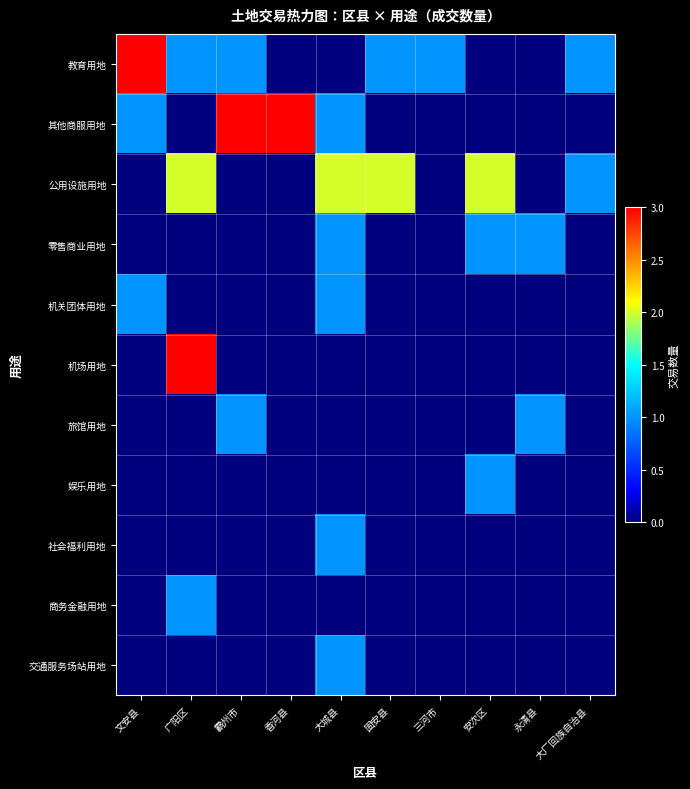

Reading left to right, what are all the values shown in this chart?

教育用地: 文安县=3	广阳区=1	霸州市=1	香河县=0	大城县=0	固安县=1	三河市=1	安次区=0	永清县=0	大厂回族自治县=1
其他商服用地: 文安县=1	广阳区=0	霸州市=3	香河县=3	大城县=1	固安县=0	三河市=0	安次区=0	永清县=0	大厂回族自治县=0
公用设施用地: 文安县=0	广阳区=2	霸州市=0	香河县=0	大城县=2	固安县=2	三河市=0	安次区=2	永清县=0	大厂回族自治县=1
零售商业用地: 文安县=0	广阳区=0	霸州市=0	香河县=0	大城县=1	固安县=0	三河市=0	安次区=1	永清县=1	大厂回族自治县=0
机关团体用地: 文安县=1	广阳区=0	霸州市=0	香河县=0	大城县=1	固安县=0	三河市=0	安次区=0	永清县=0	大厂回族自治县=0
机场用地: 文安县=0	广阳区=3	霸州市=0	香河县=0	大城县=0	固安县=0	三河市=0	安次区=0	永清县=0	大厂回族自治县=0
旅馆用地: 文安县=0	广阳区=0	霸州市=1	香河县=0	大城县=0	固安县=0	三河市=0	安次区=0	永清县=1	大厂回族自治县=0
娱乐用地: 文安县=0	广阳区=0	霸州市=0	香河县=0	大城县=0	固安县=0	三河市=0	安次区=1	永清县=0	大厂回族自治县=0
社会福利用地: 文安县=0	广阳区=0	霸州市=0	香河县=0	大城县=1	固安县=0	三河市=0	安次区=0	永清县=0	大厂回族自治县=0
商务金融用地: 文安县=0	广阳区=1	霸州市=0	香河县=0	大城县=0	固安县=0	三河市=0	安次区=0	永清县=0	大厂回族自治县=0
交通服务场站用地: 文安县=0	广阳区=0	霸州市=0	香河县=0	大城县=1	固安县=0	三河市=0	安次区=0	永清县=0	大厂回族自治县=0